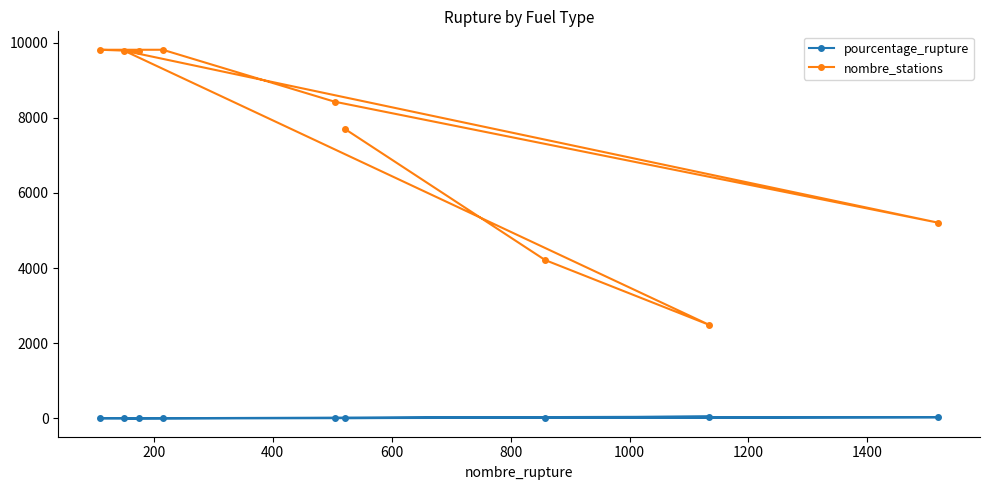

What is the difference between the maximum and second lowest values in the nombre_stations series?

5595.0